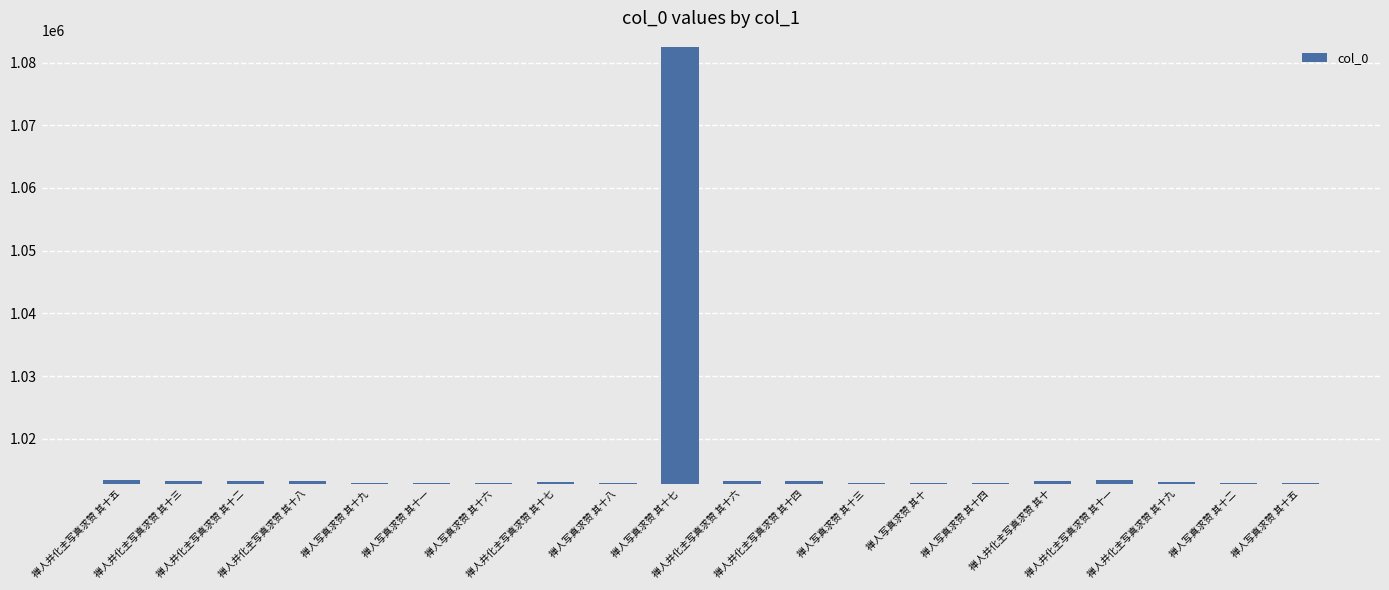

What position from the right is 禅人写真求赞 其十七?

11